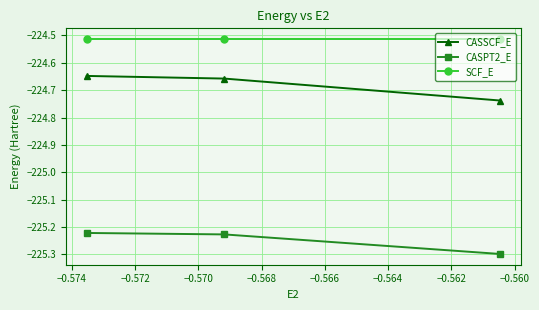

Rank the series by their average value, from lowest to highest.

CASPT2_E, CASSCF_E, SCF_E